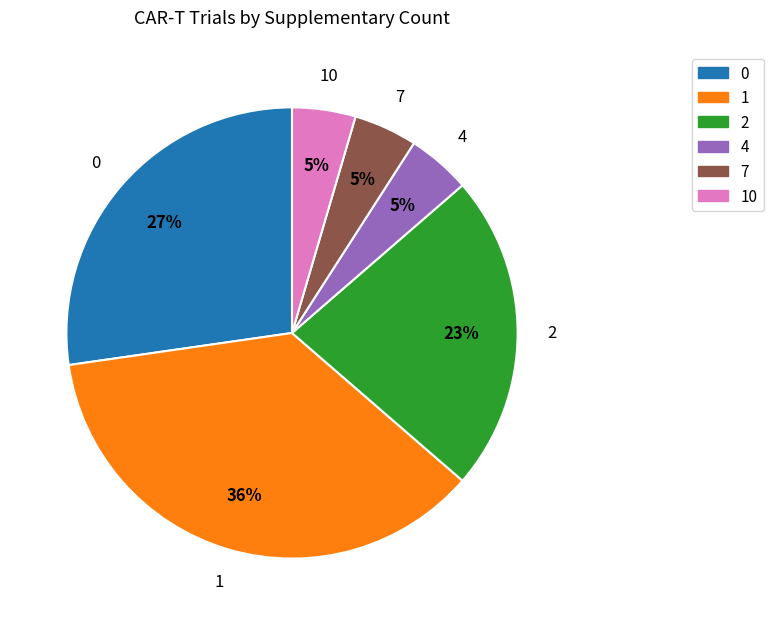

Is there a majority slice in this chart?

No